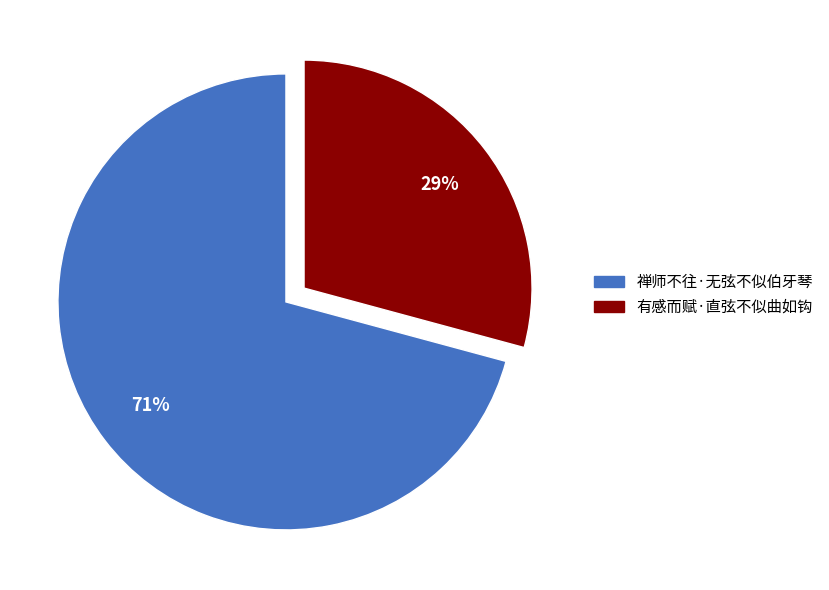

Which slice is the largest?

禅师不往·无弦不似伯牙琴